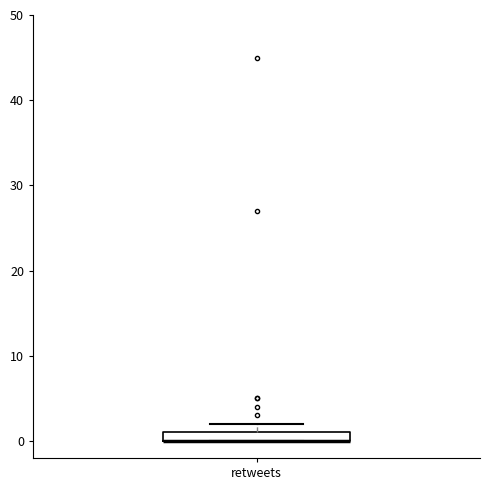

Where is the lower edge of the box for retweets on the y-axis? The values are not printed on the chart, so give them approximately, as read against the axis.

0